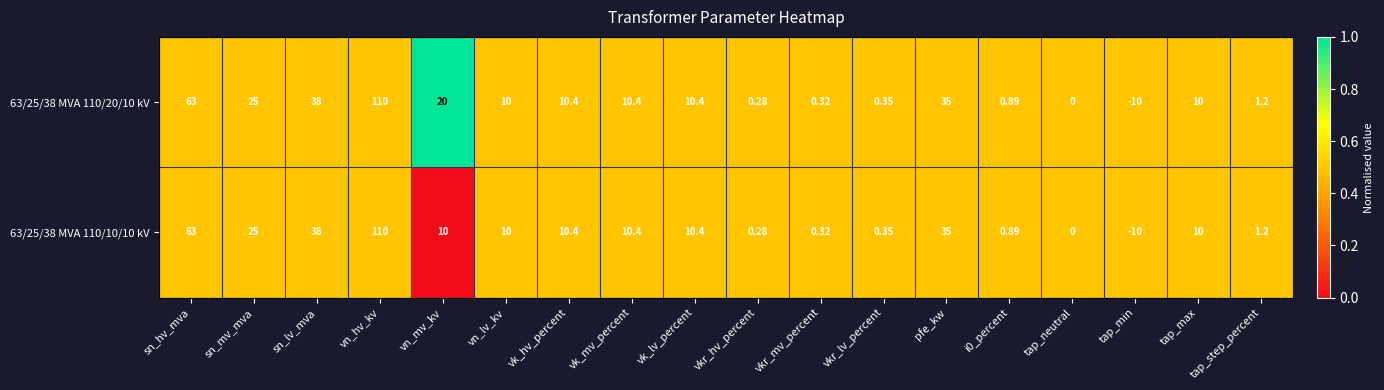

Count the number of data series in this chart.

2